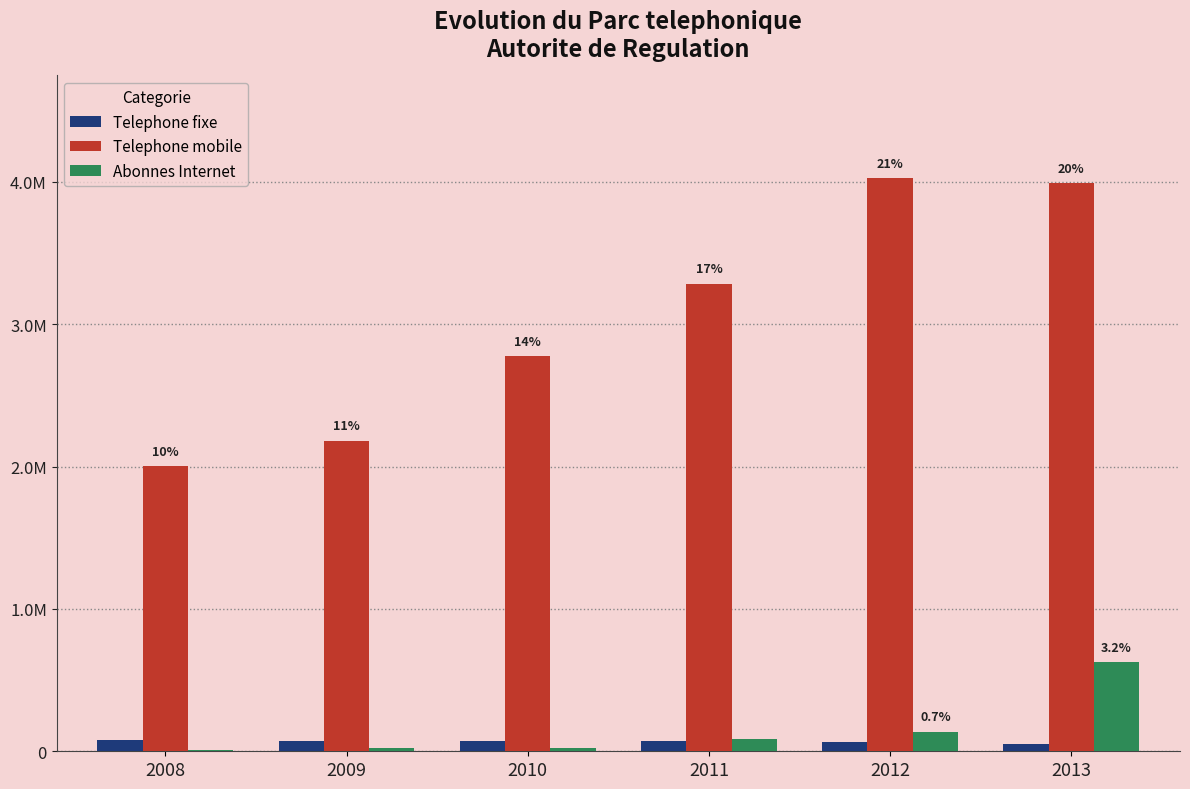

Which category has the highest value across all series?

2012